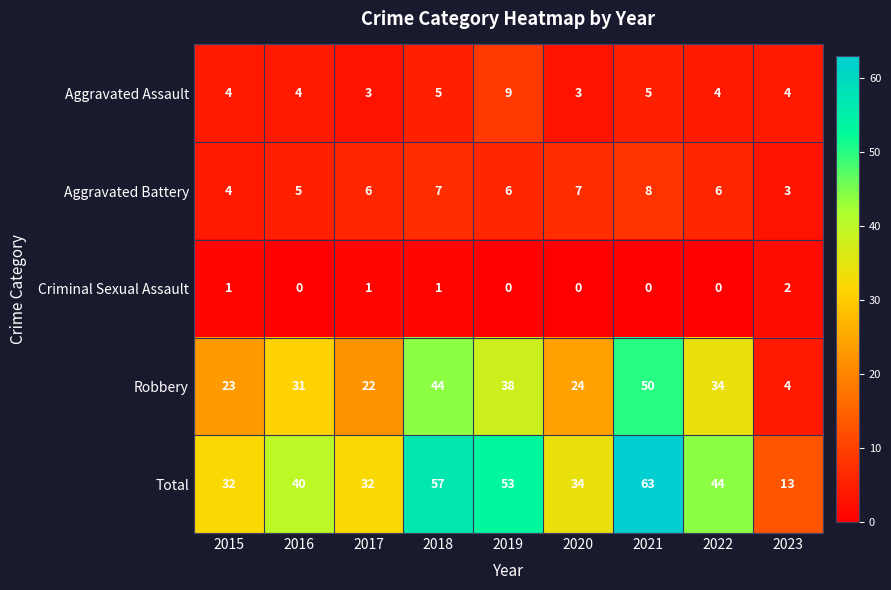

Which series changed the most between 2018 and 2020?

Total